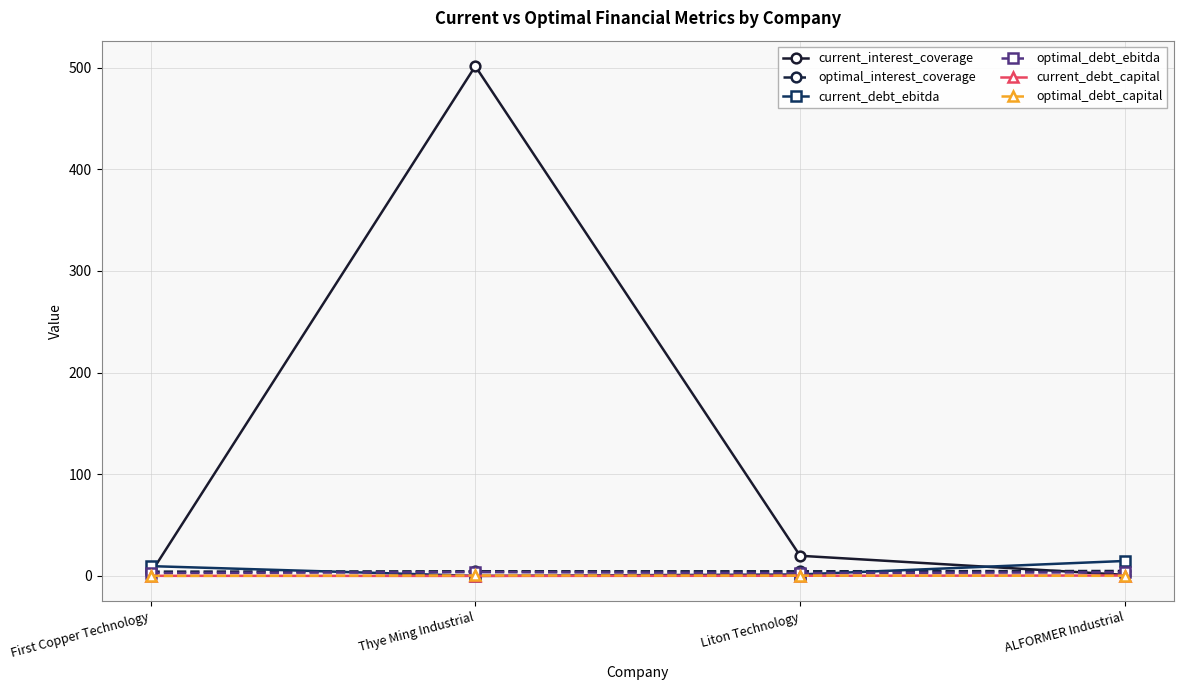

After their last crossing, which series has the higher values: current_debt_capital or optimal_debt_capital?

current_debt_capital